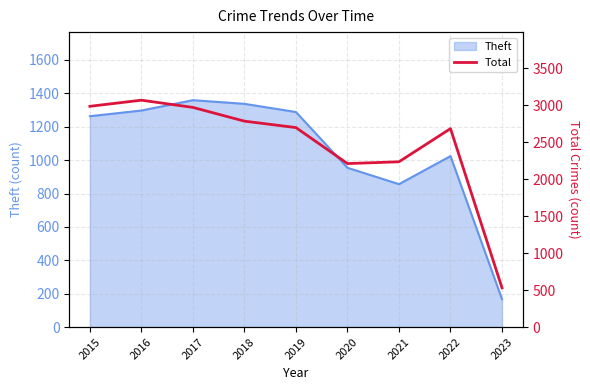

Does the chart display data point markers on the line(s)?

No